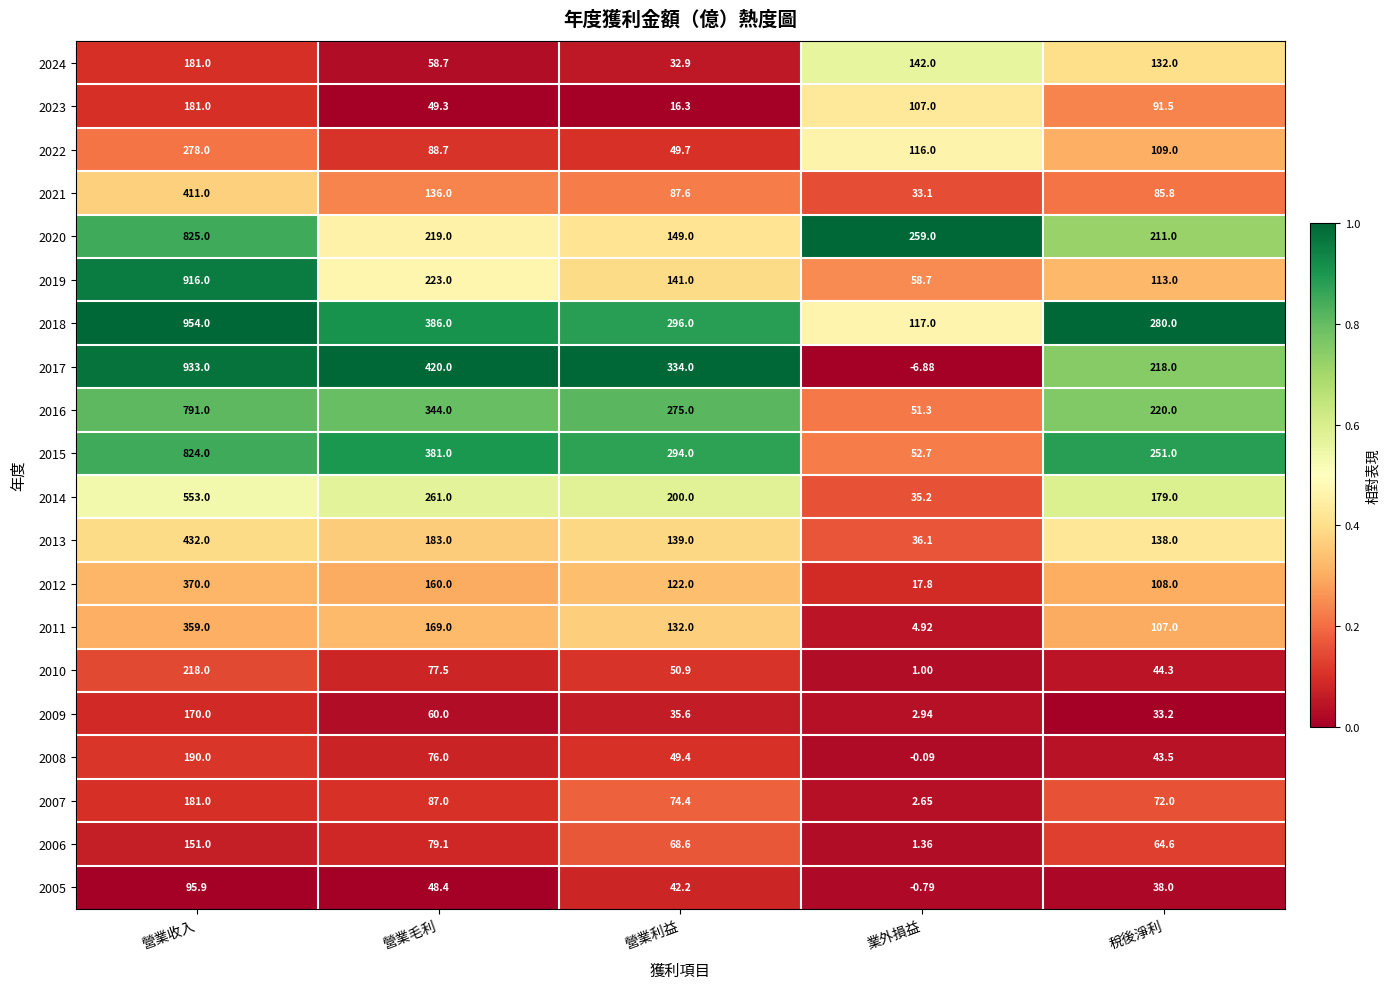

Which category has the highest value across all series?

營業收入